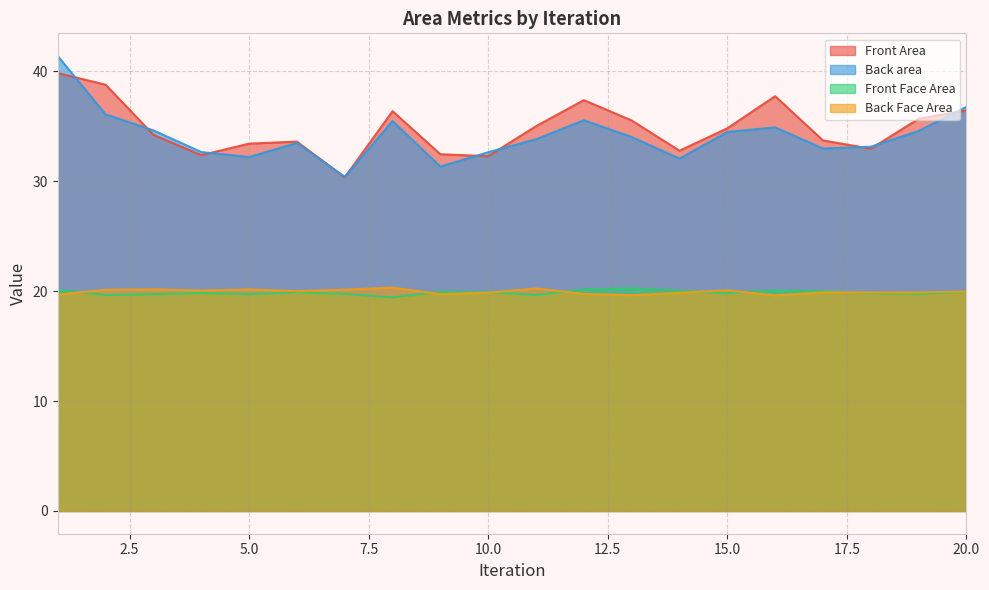

How many lines are shown in the chart?

4